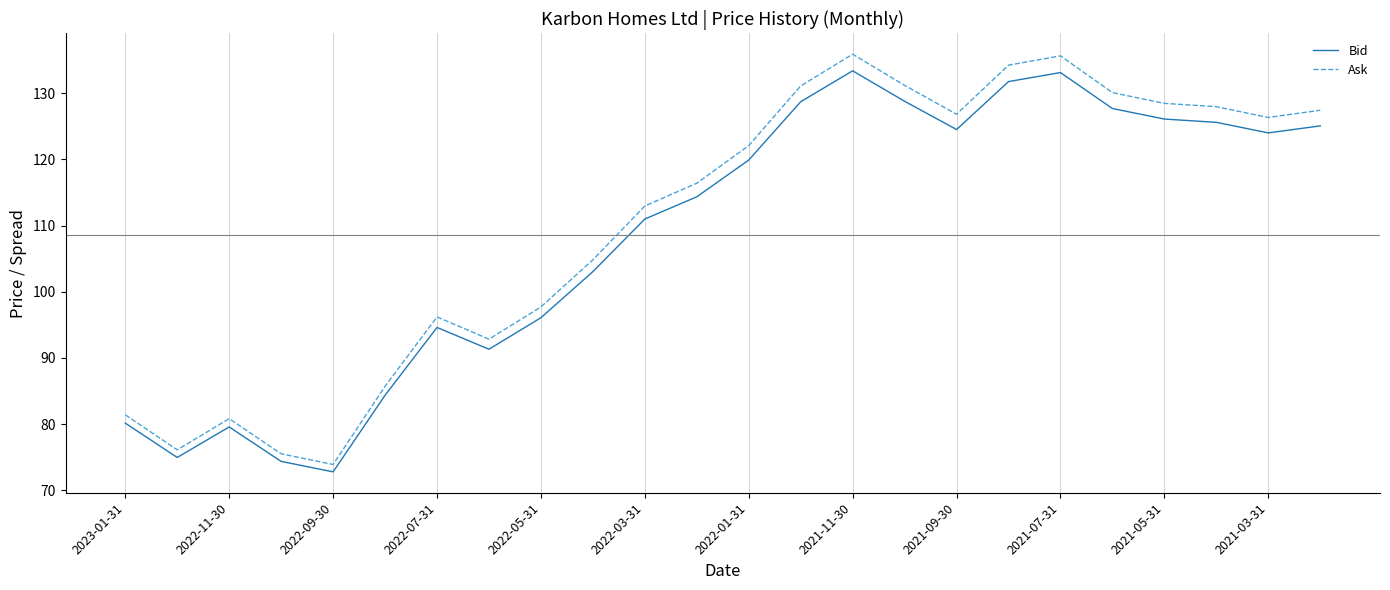

Which series has the largest range (max minus min)?

Ask